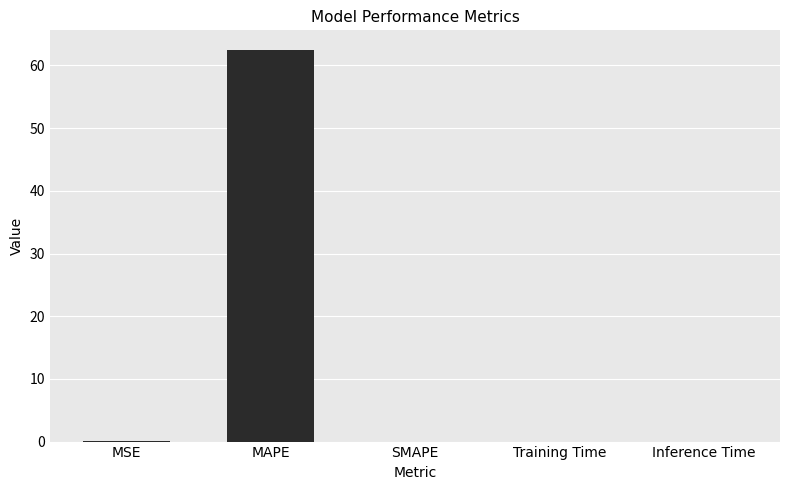

What is the sum of all values?

62.5